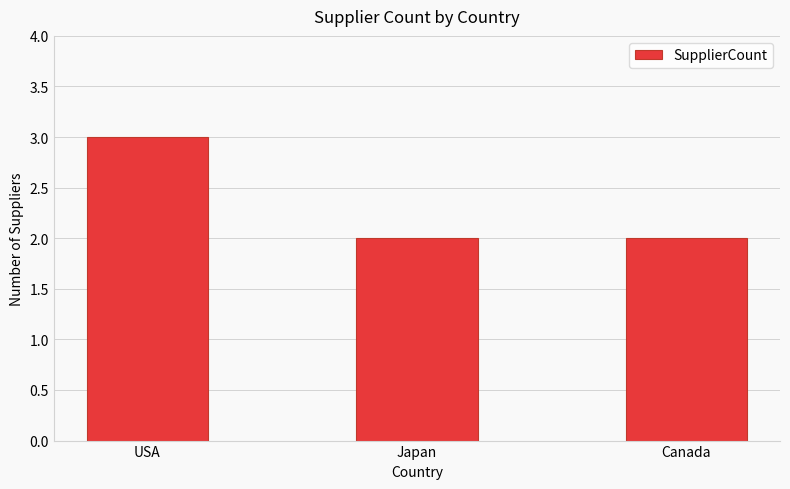

At which category does the chart reach its peak across all series?

USA